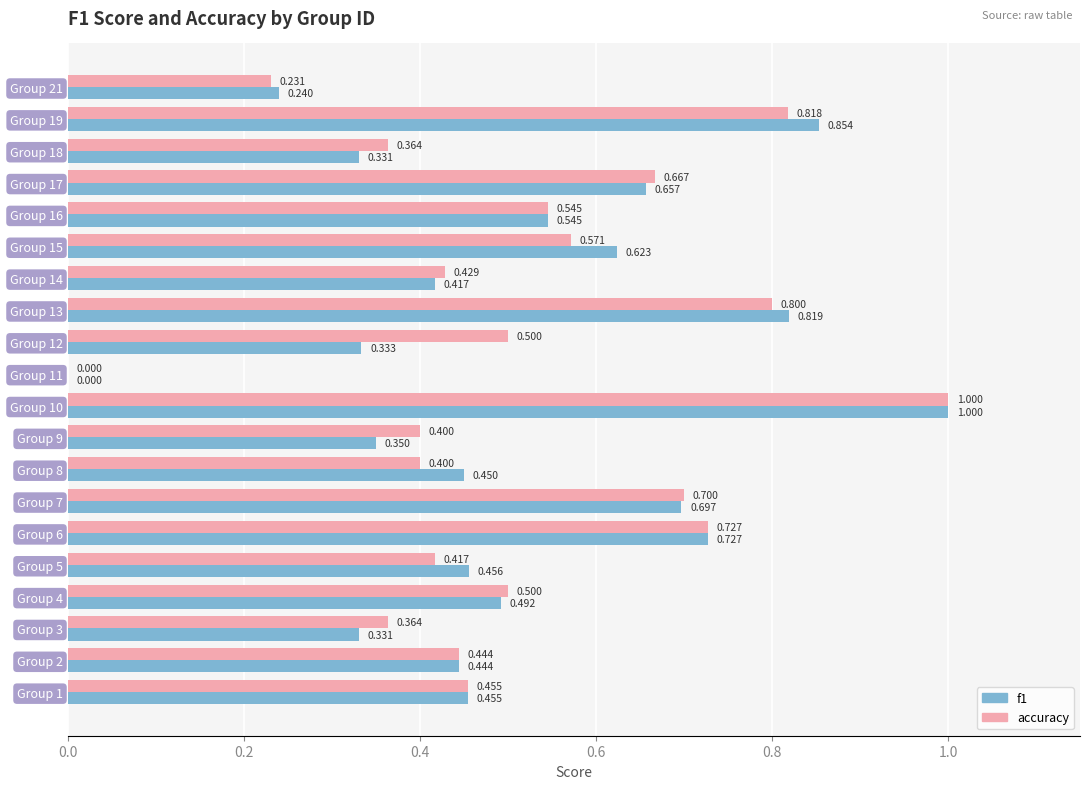

Where is f1 nearest to the value 0?

Group 11